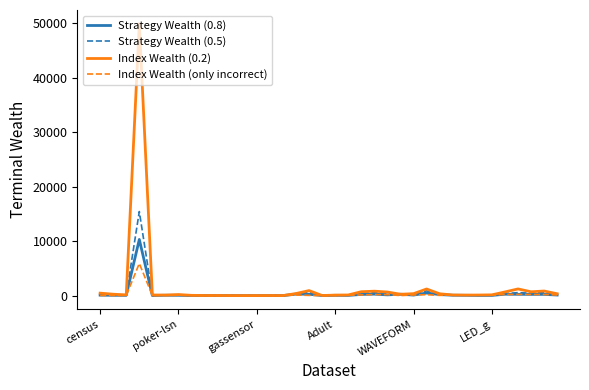

What are all the series names shown in the legend?

Strategy Wealth (0.8), Strategy Wealth (0.5), Index Wealth (0.2), Index Wealth (only incorrect)